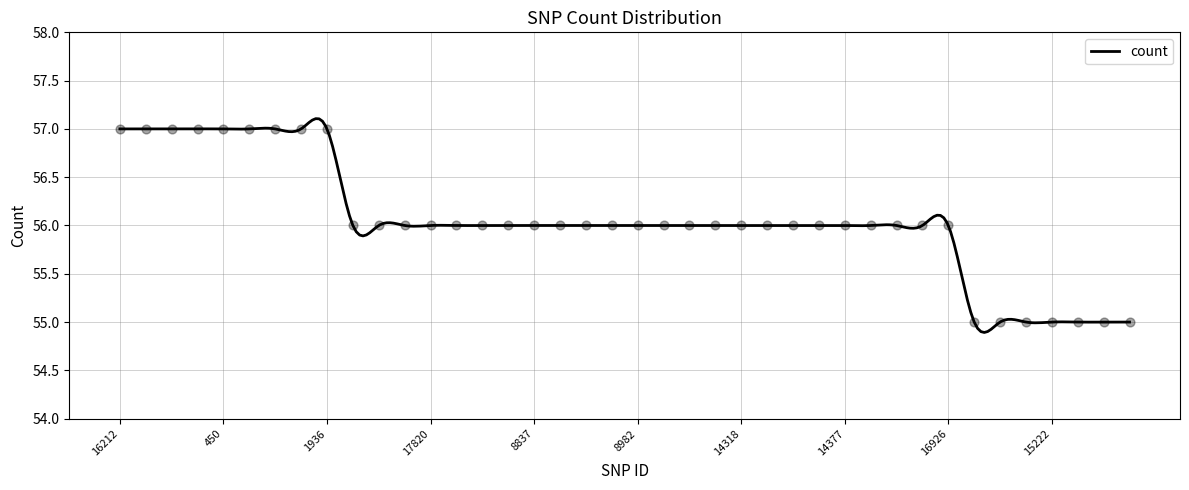

Between 16926 and 8837, which is larger?

16926